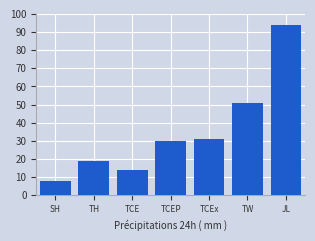

What is the change in value from SH to TW?

+43